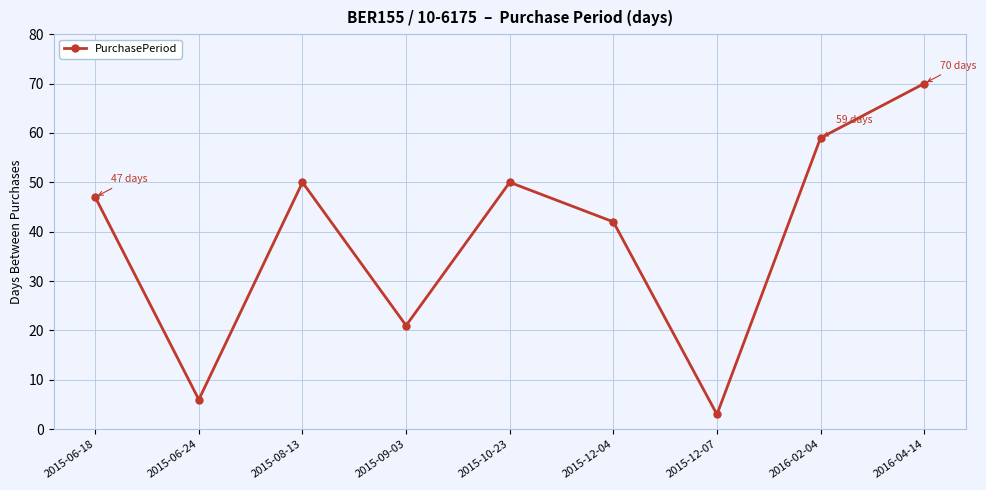

How many points are lower than both their immediate neighbors (excluding endpoints)?

3